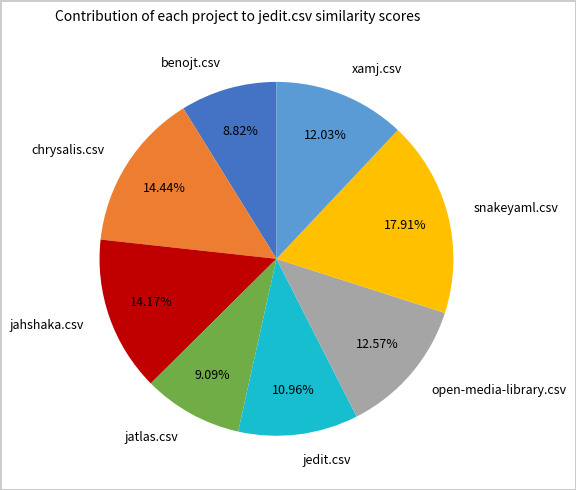

Does open-media-library.csv account for over 50% of the chart?

No